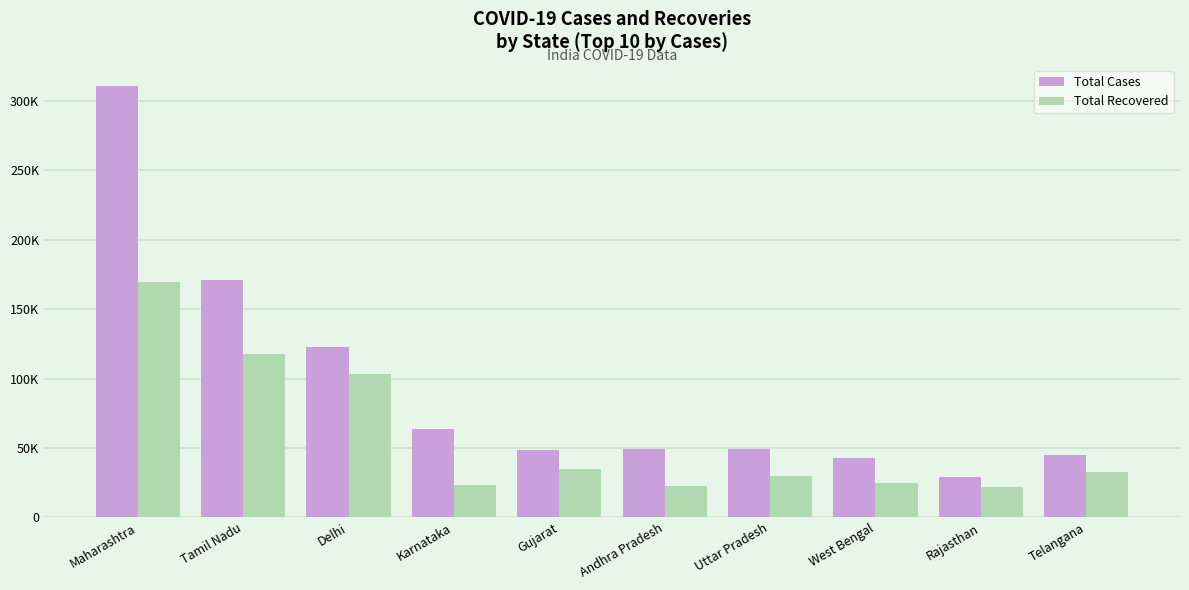

Does the chart contain stacked bars?

No